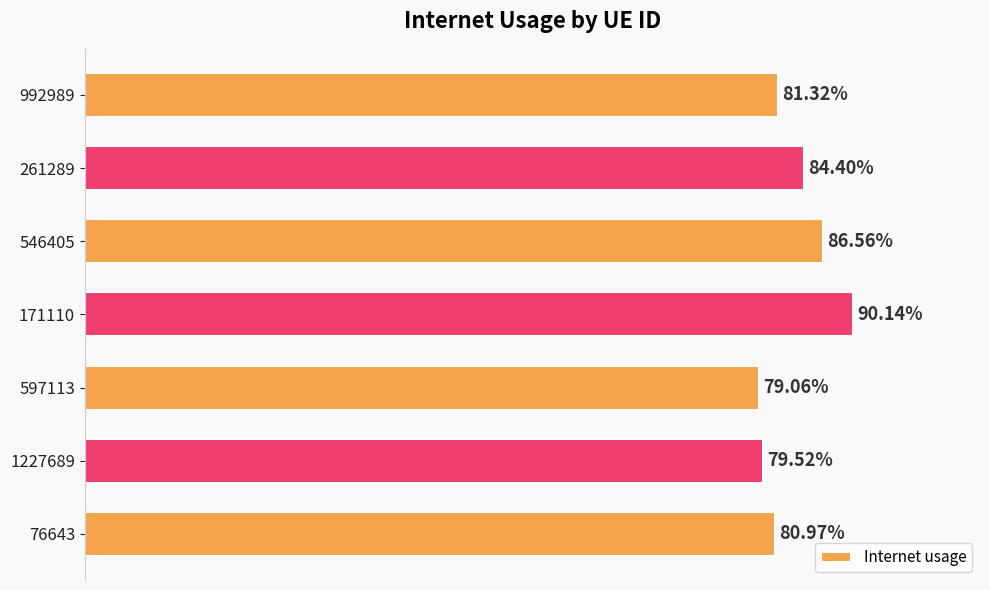

Does the chart contain any negative values?

No